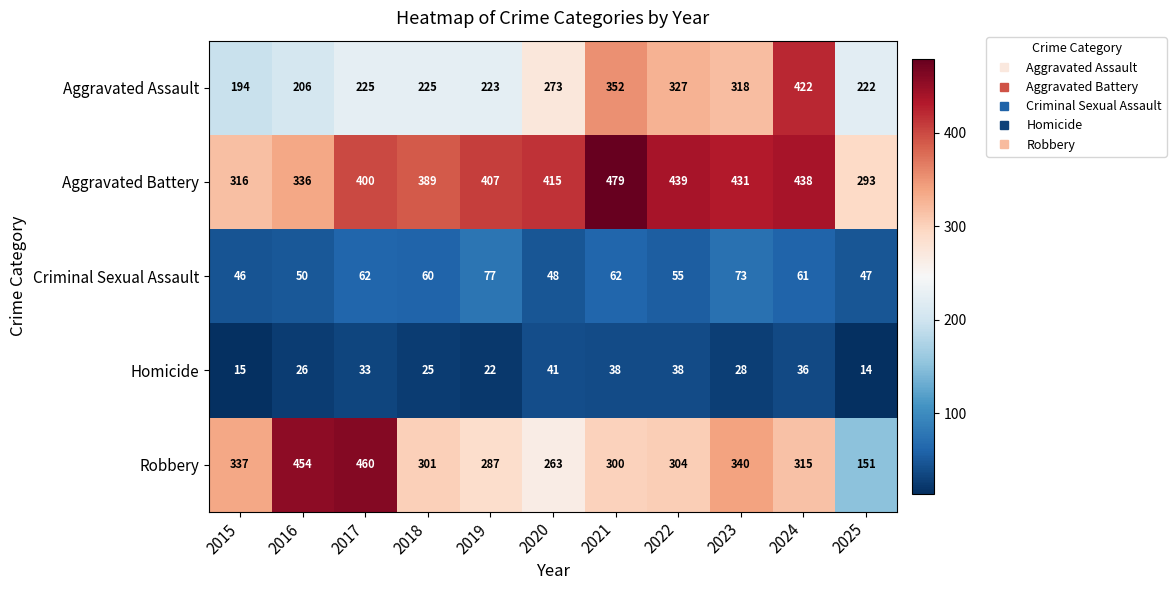

What value does the Criminal Sexual Assault series have at 2021, to the nearest 5?

60